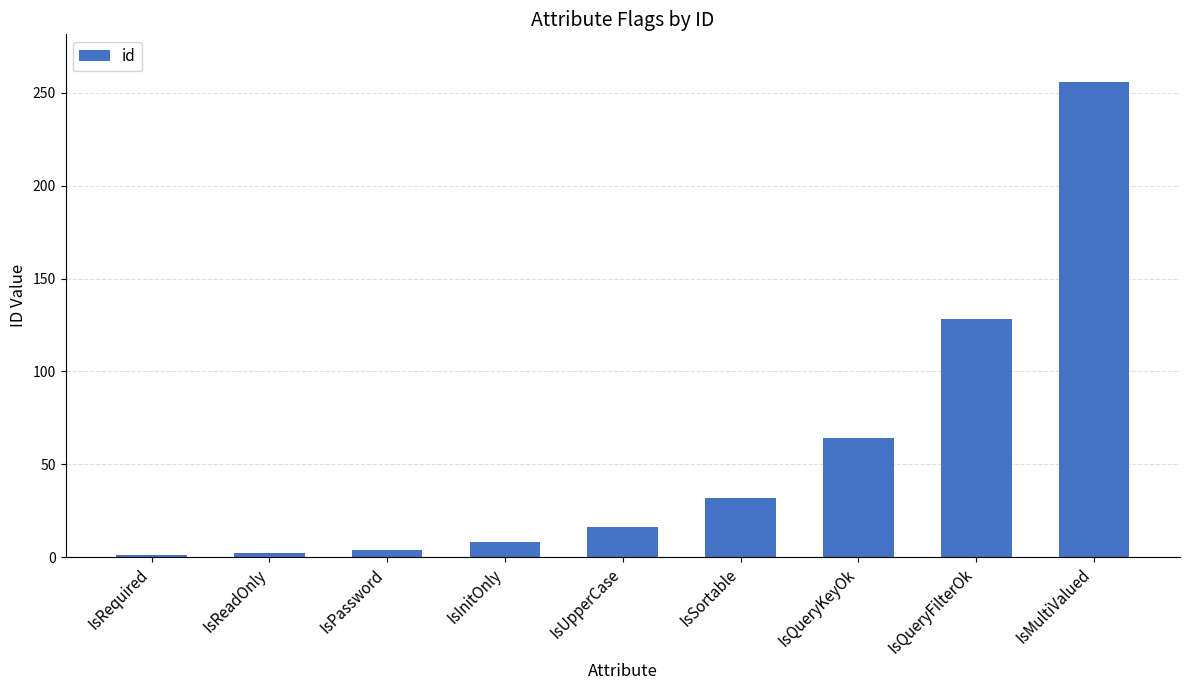

Are the bars horizontal?

No